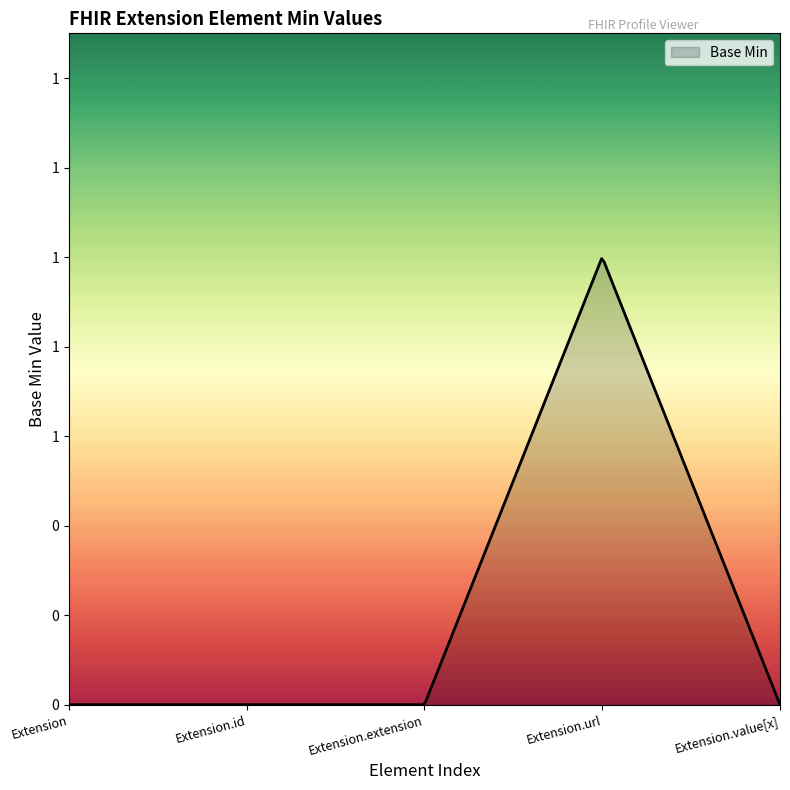

Does the chart display data point markers on the line(s)?

No